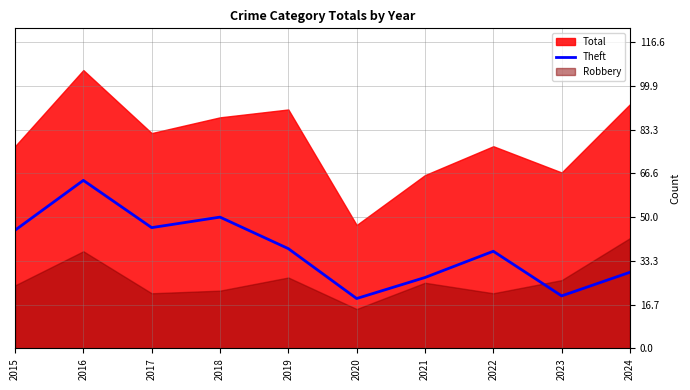

The Theft series shows 77 at 2015. True or false?

False